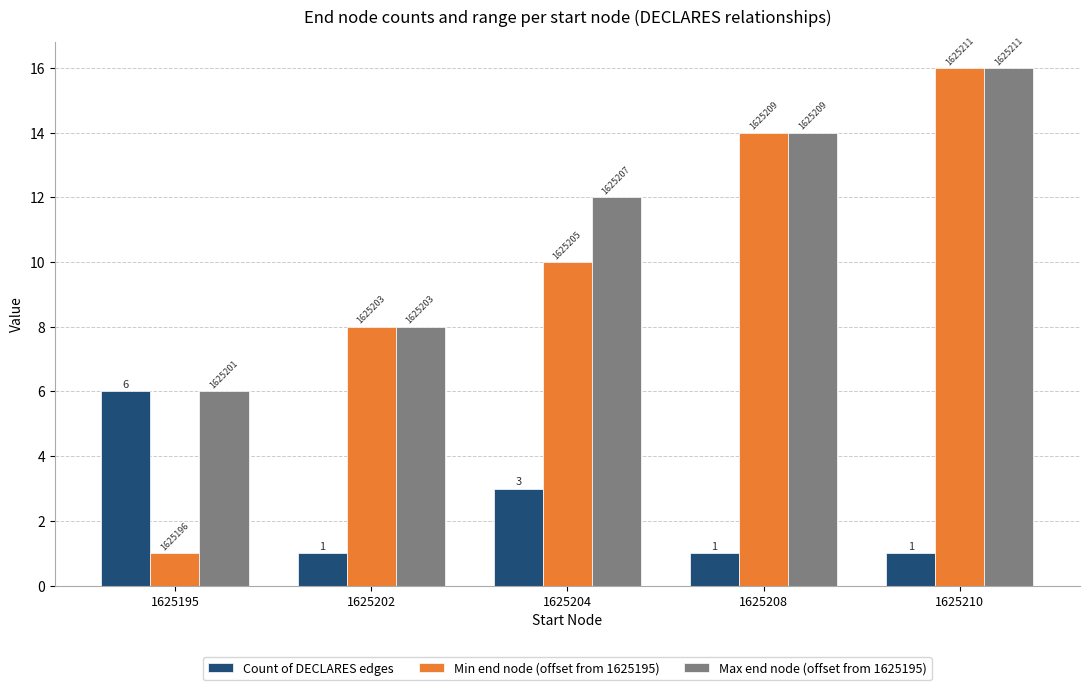

Reading left to right, extract all data points from this chart.

Count of DECLARES edges: 1625195=6	1625202=1	1625204=3	1625208=1	1625210=1
Min end node (offset from 1625195): 1625195=1	1625202=8	1625204=10	1625208=14	1625210=16
Max end node (offset from 1625195): 1625195=6	1625202=8	1625204=12	1625208=14	1625210=16